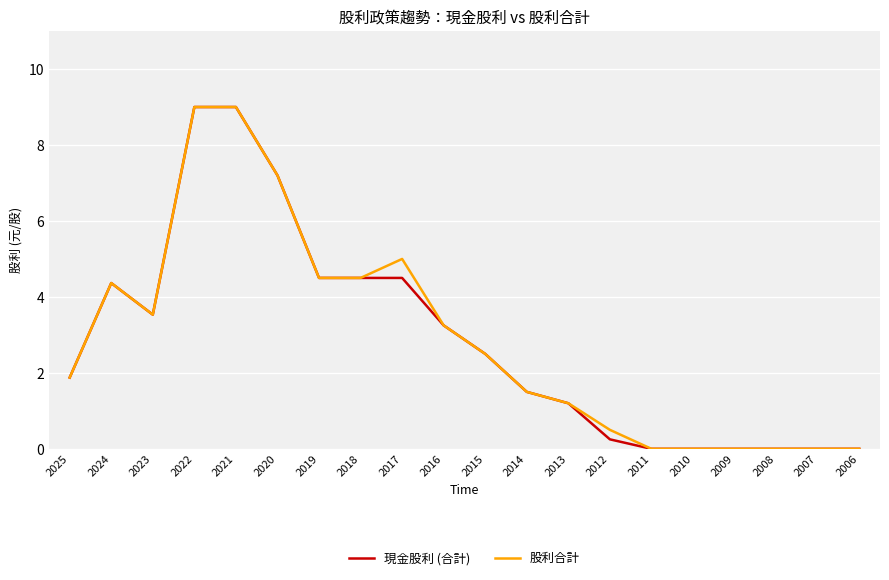

At how many categories does at least one series exceed 3?

9